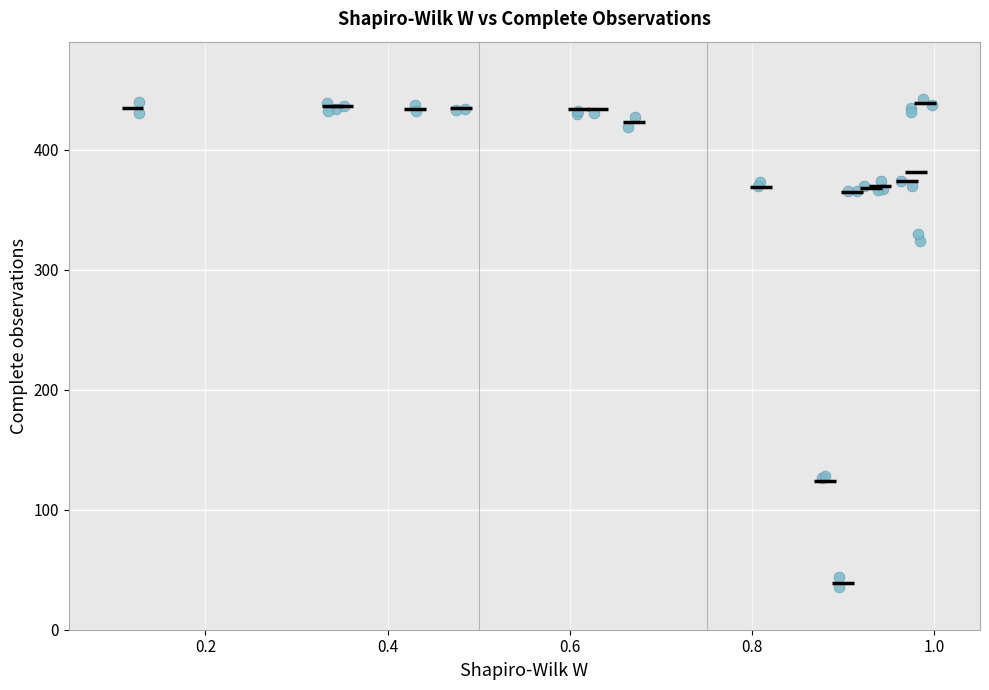

What Y value in the scatter plot is closest to 238?

324.0